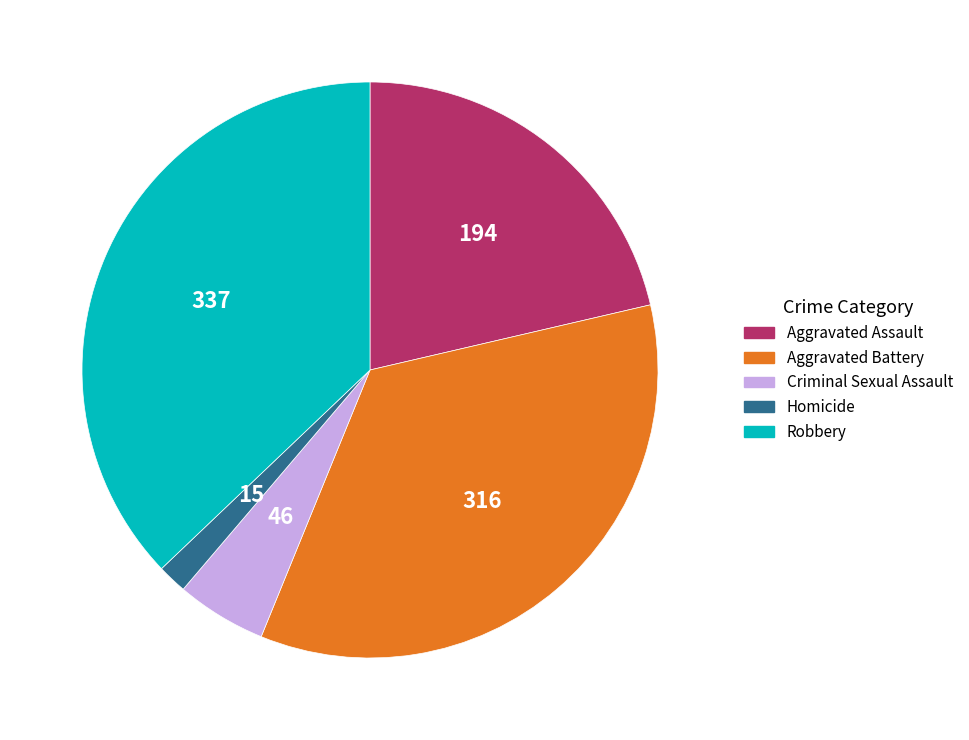

What is the ratio of the value at Aggravated Assault to the value at Homicide?

12.9